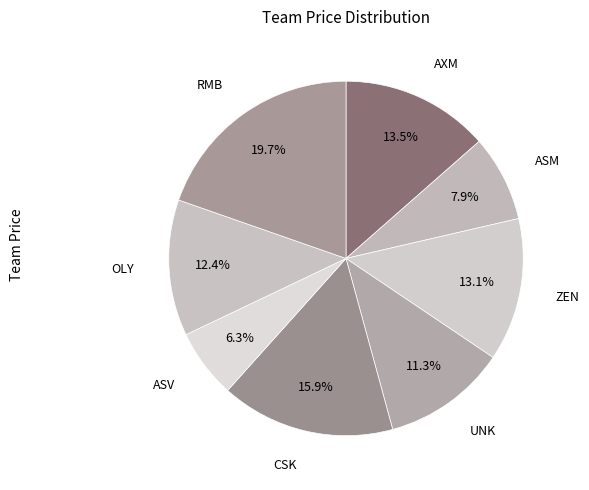

Approximately how many times larger is the value at ASV compared to ZEN?

0.5